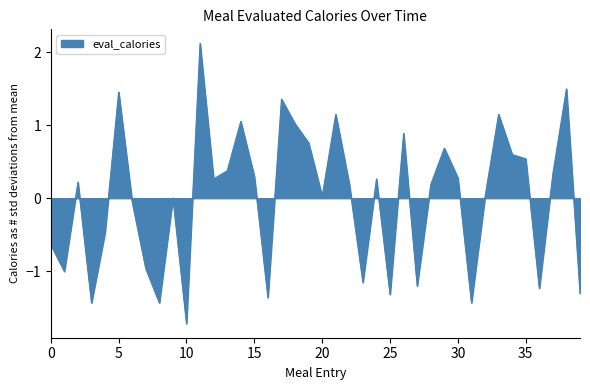

What is the greatest value displayed?

2.1